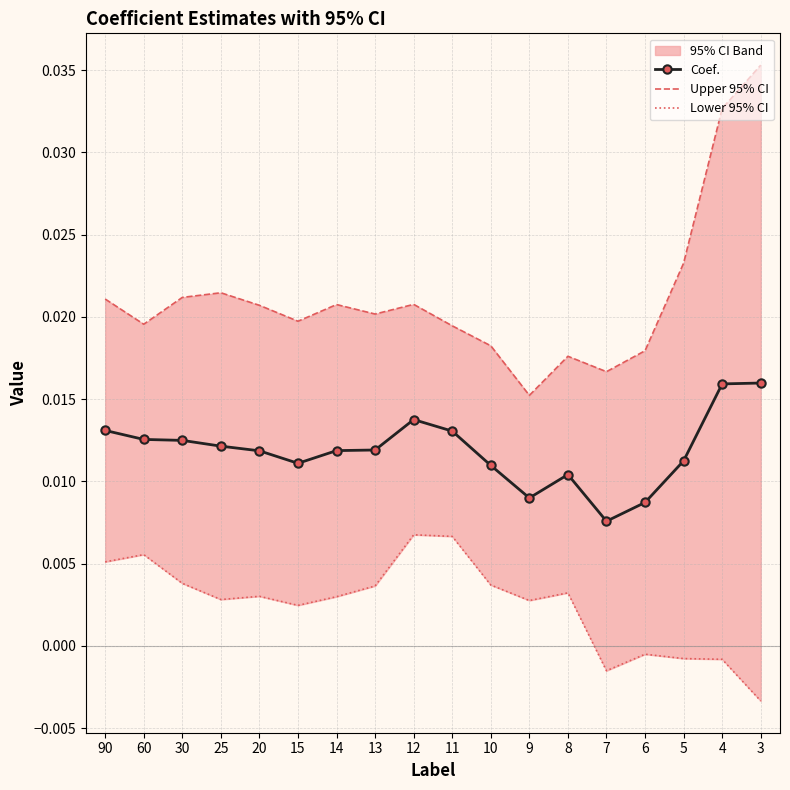

Which series has the largest total across all categories?

Upper 95% CI